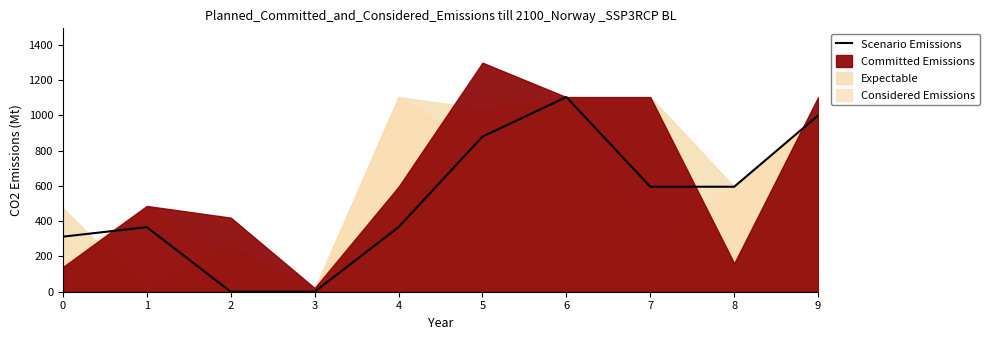

Which label corresponds to the largest value in the chart?

6